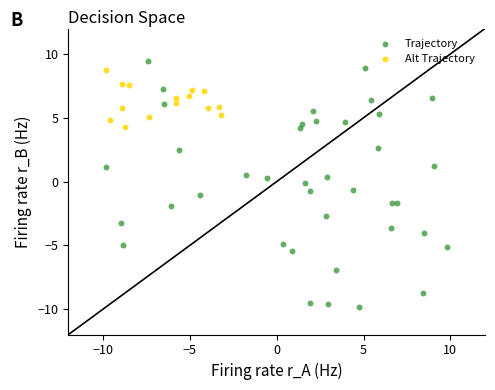

Which series reaches the minimum Y coordinate?

Trajectory